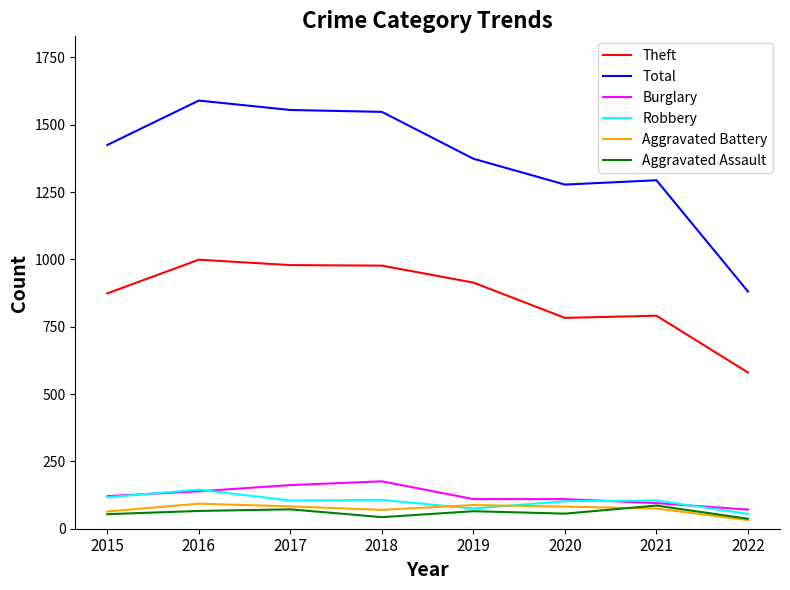

How many distinct data groups are displayed?

6